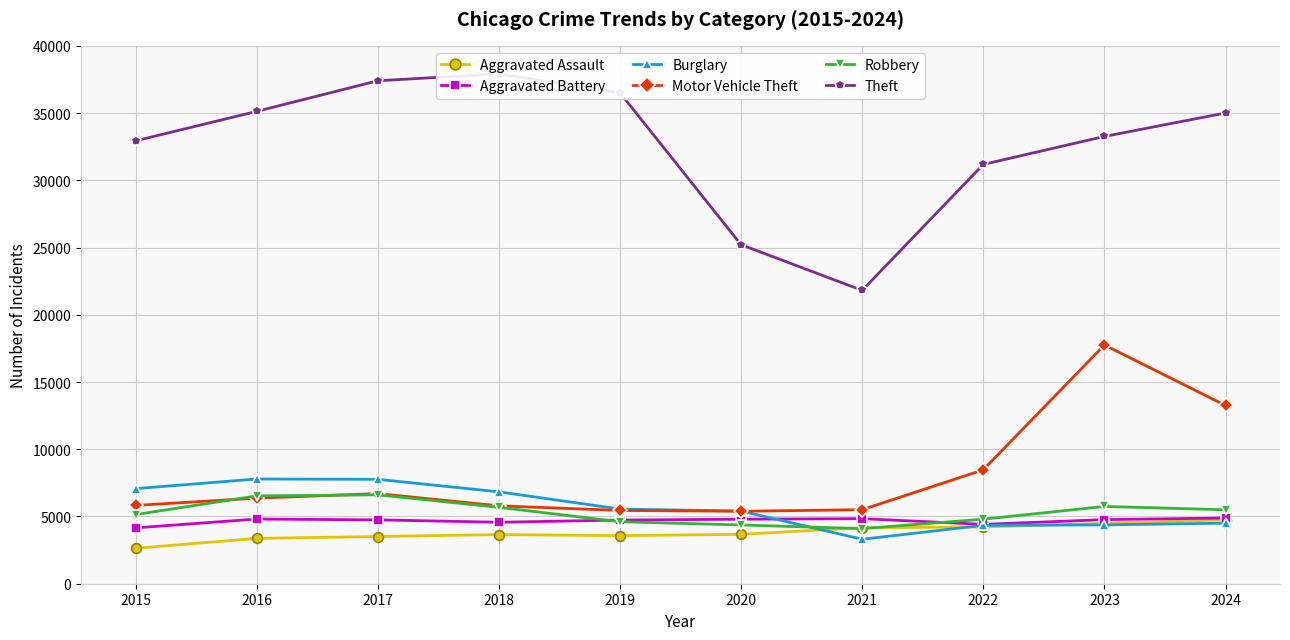

True or false: Aggravated Battery and Aggravated Assault intersect in this chart.

False